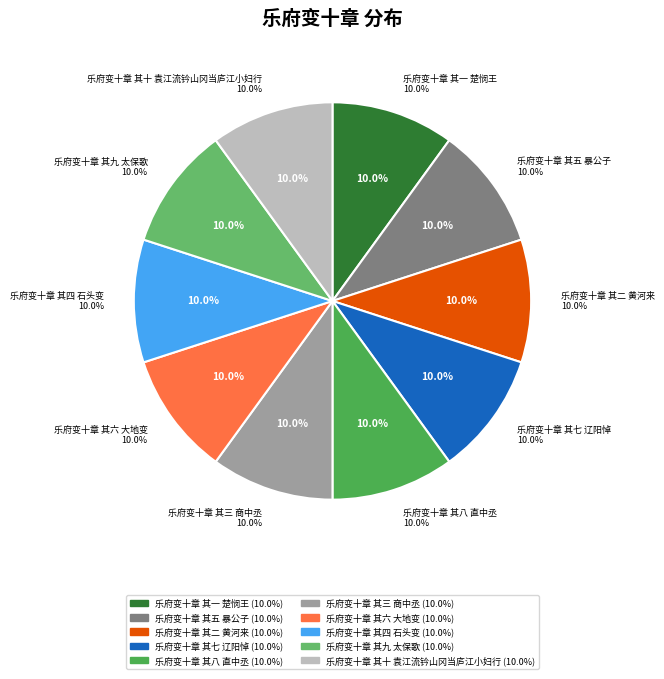

To the nearest percent, what is the combined percentage of 乐府变十章 其五 暴公子 and 乐府变十章 其三 商中丞?

20%